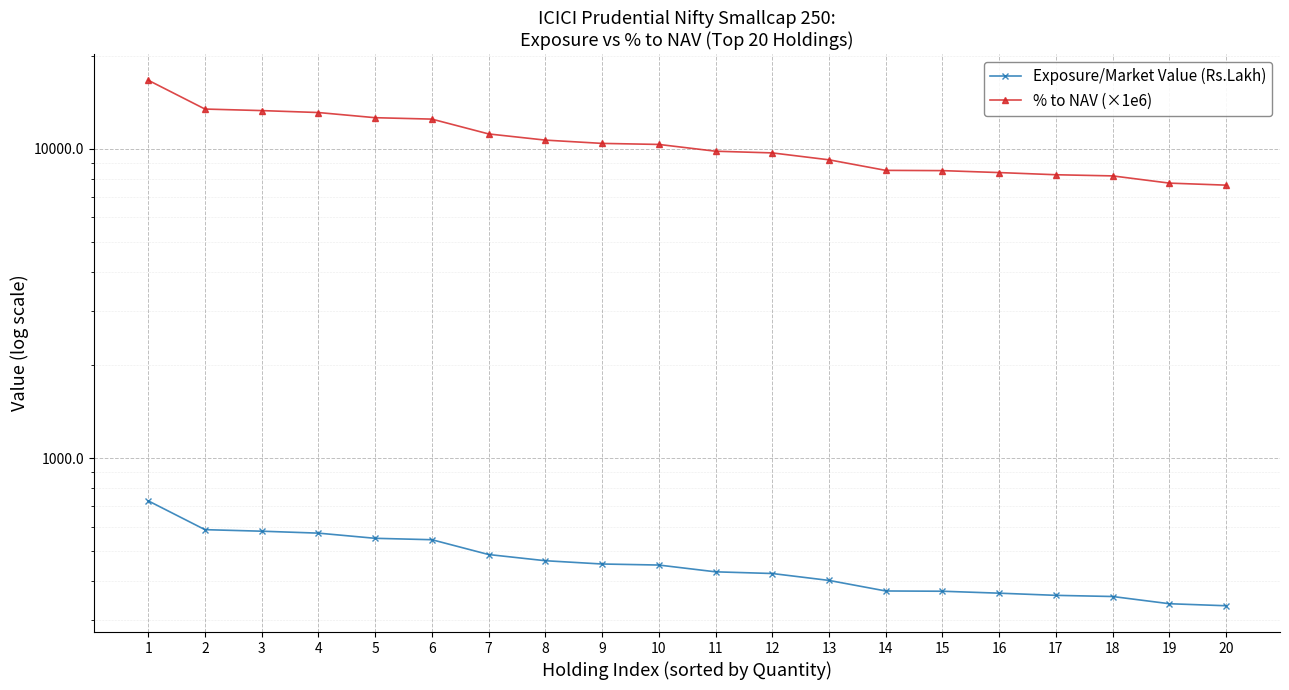

True or false: Exposure/Market Value (Rs.Lakh) and % to NAV (×1e6) cross at least once.

False